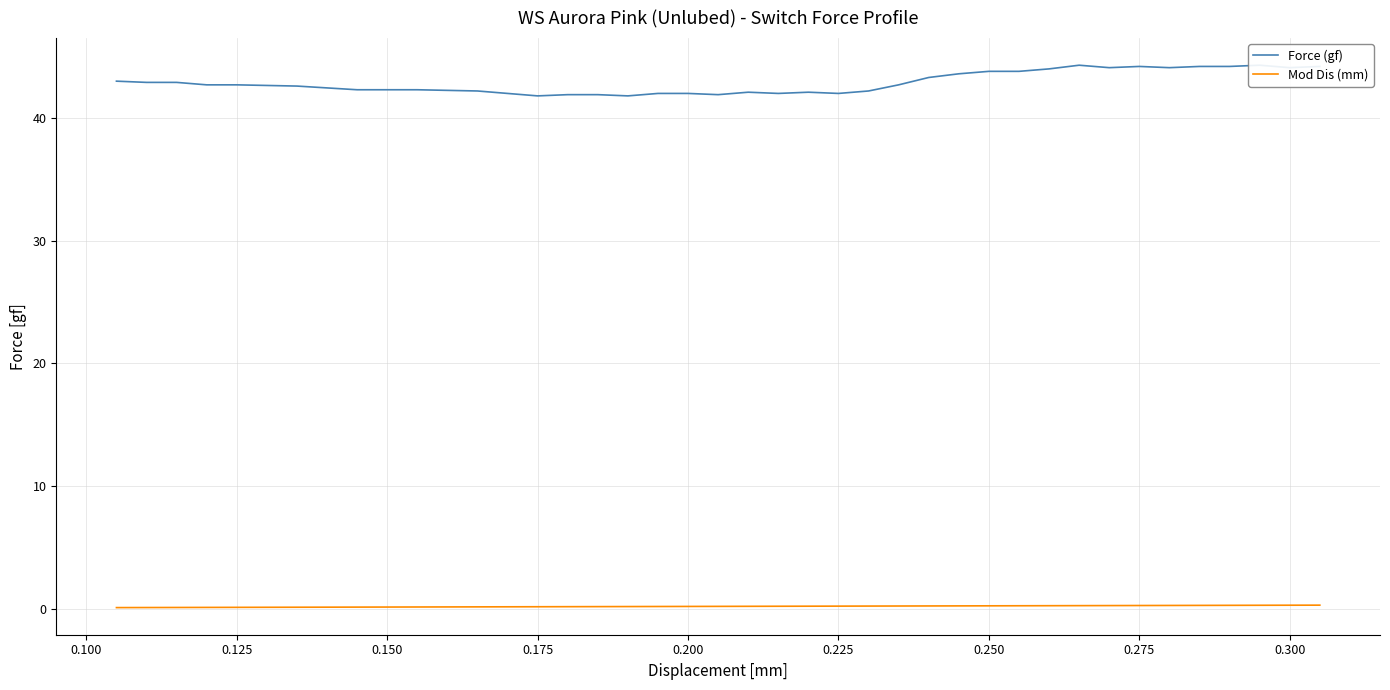

In Force (gf), how many points are lower than both neighbors (excluding endpoints)?

8